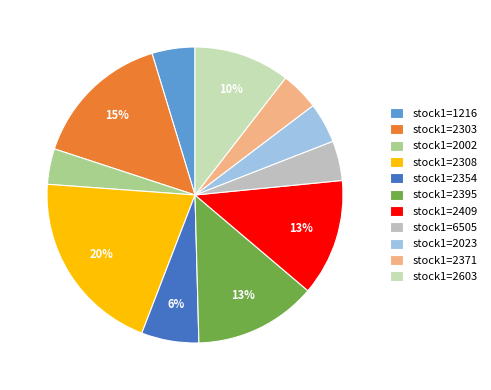

Is there any slice that represents more than half of the pie?

No